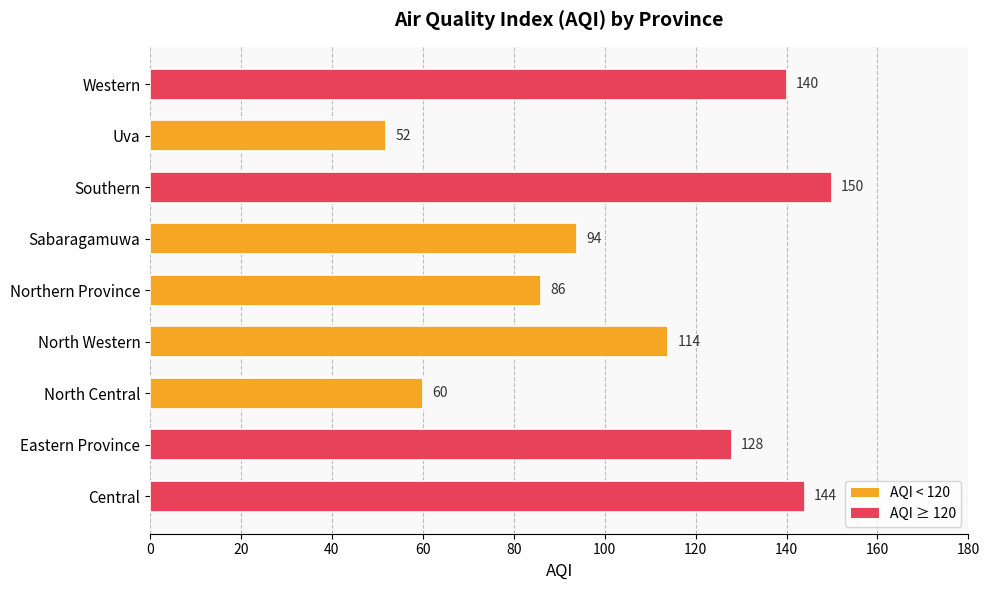

What is the approximate value at Western?

140